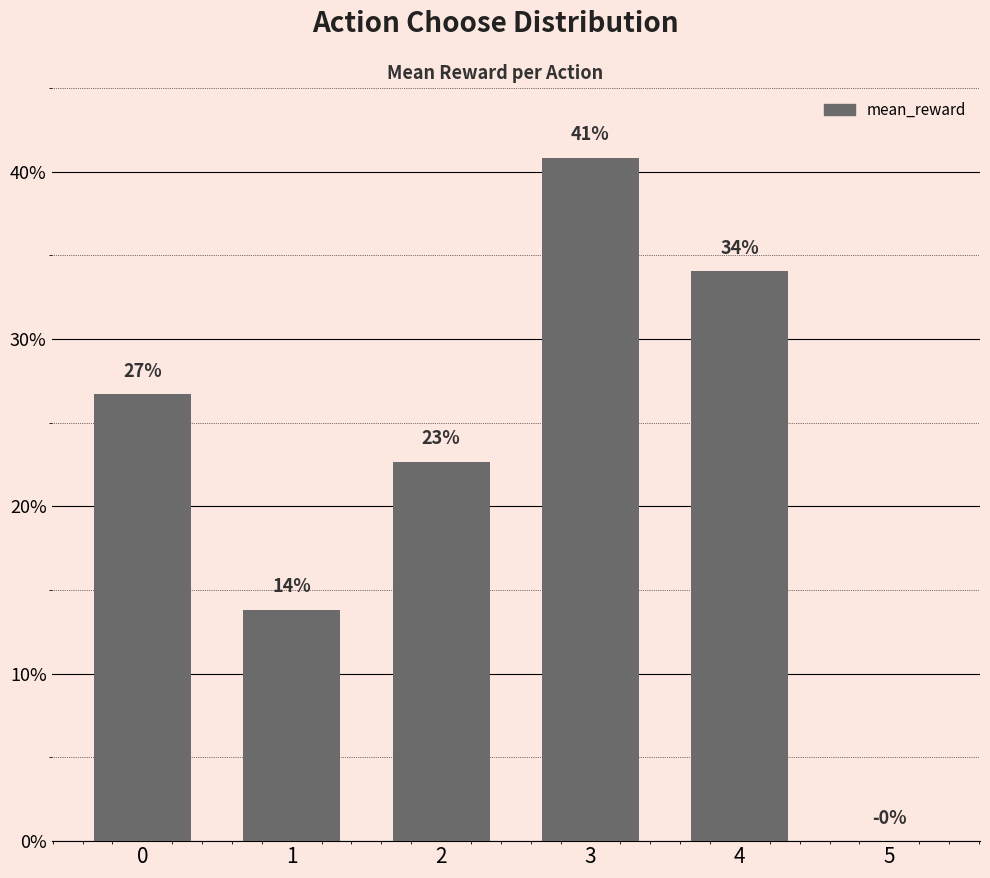

The value at 4 is 0.2. True or false?

False